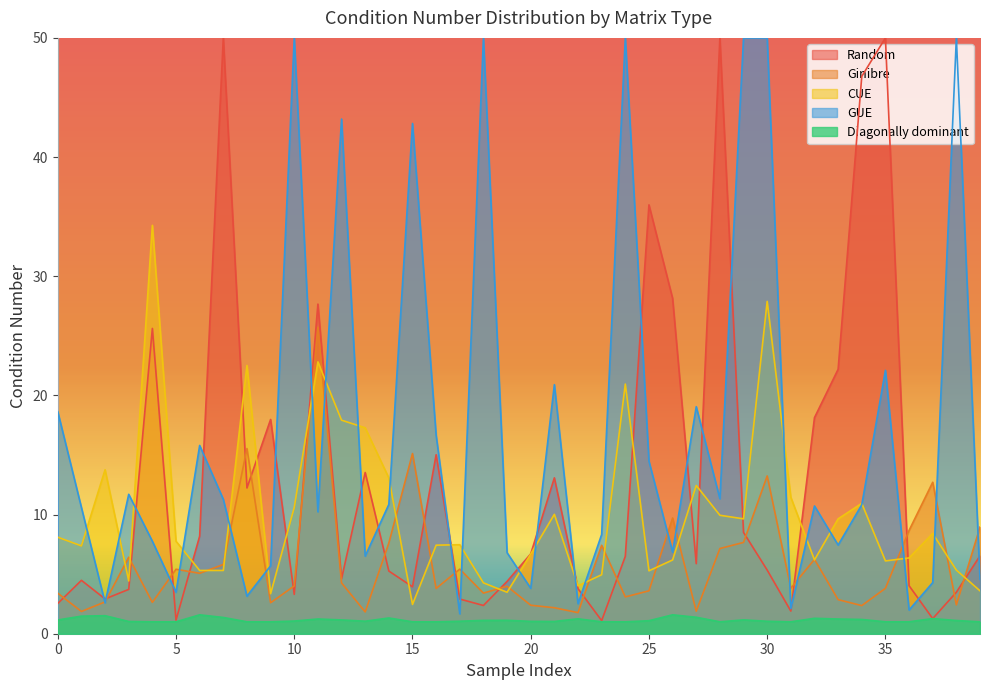

At which label does Ginibre first exceed 4?

1